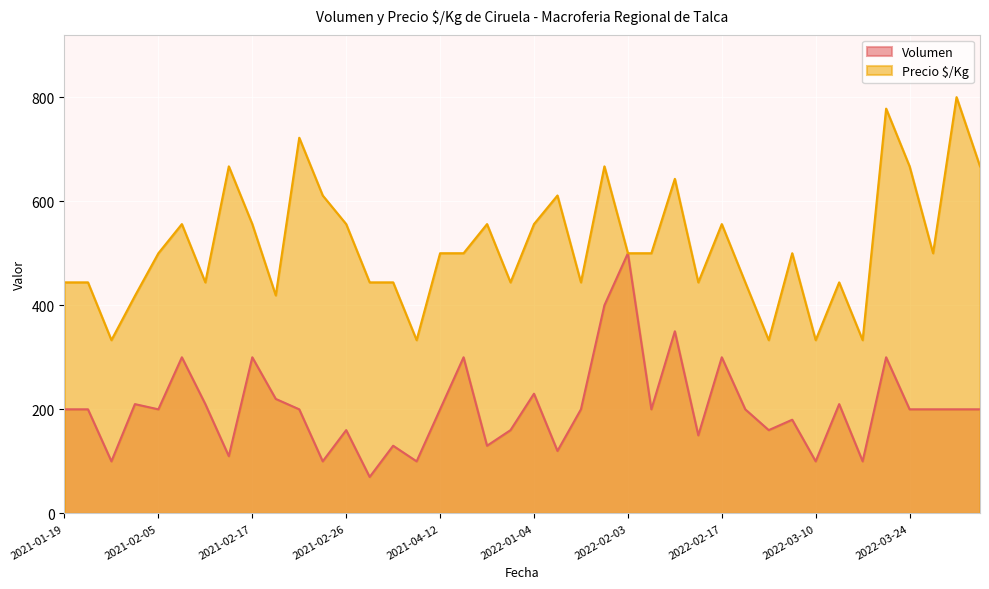

What is the sum of all Volumen values?

8100